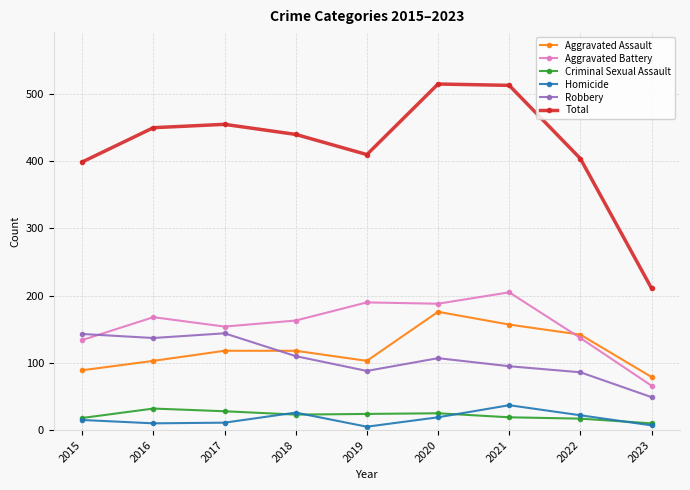

Which series has the largest range (max minus min)?

Total